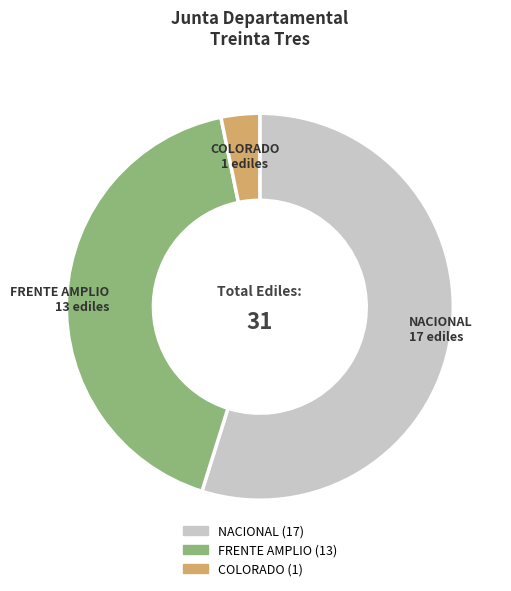

Which has a higher value, COLORADO or FRENTE AMPLIO?

FRENTE AMPLIO